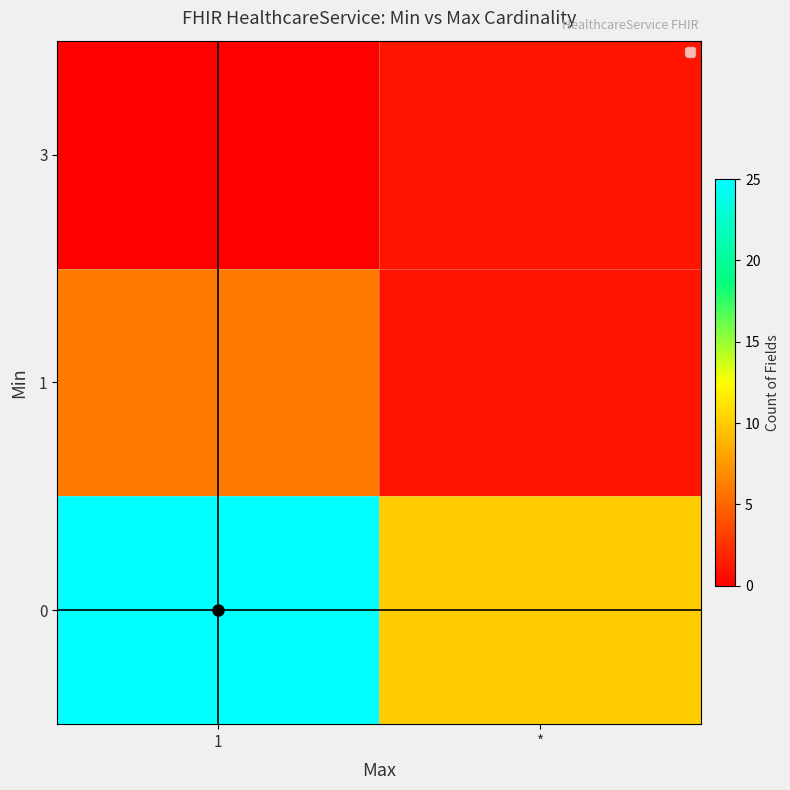

Which category has the highest value across all series?

1